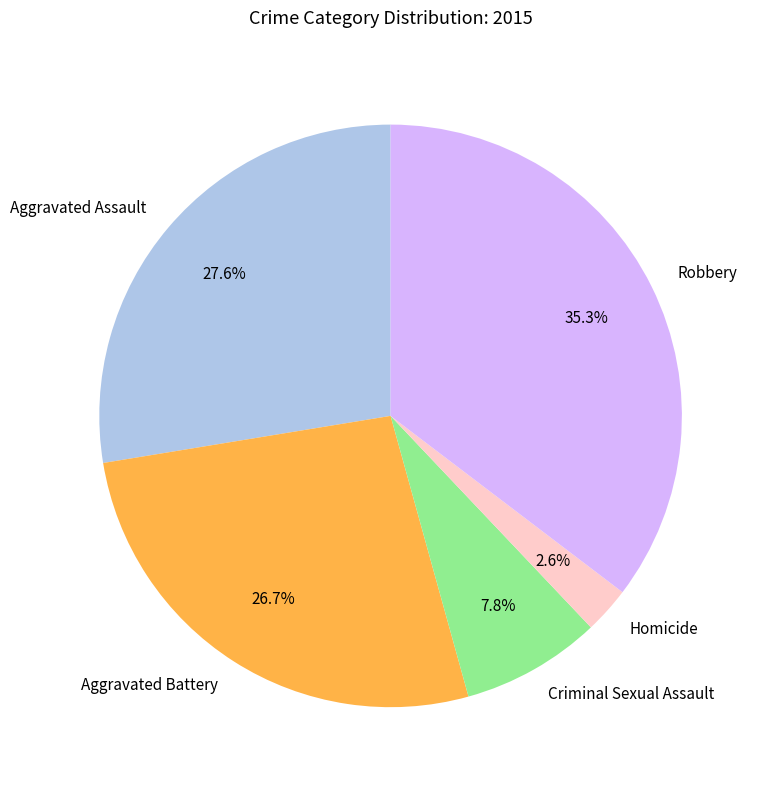

Is there any slice that represents more than half of the pie?

No